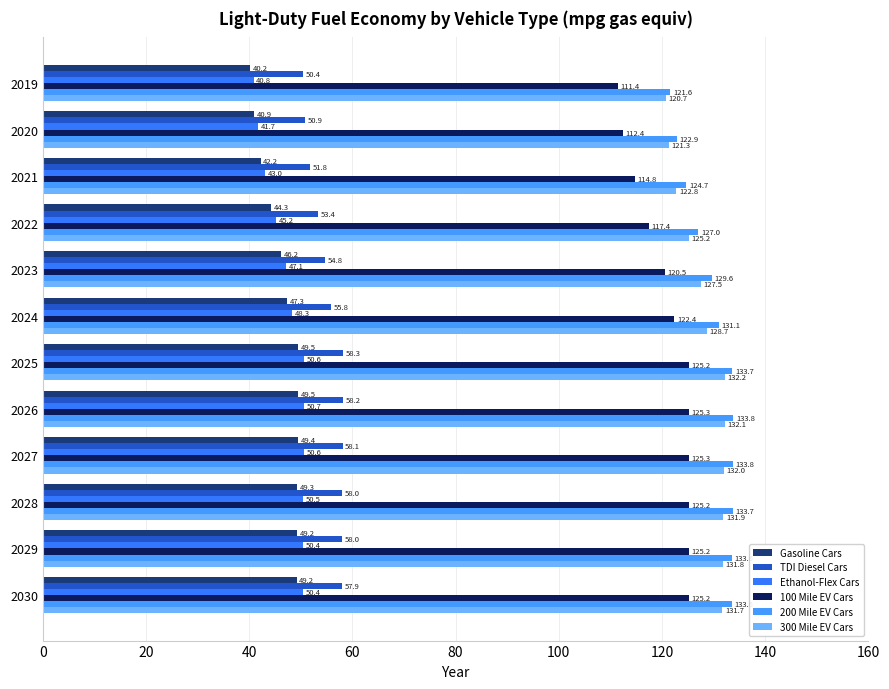

Which series has the largest total across all categories?

200 Mile EV Cars